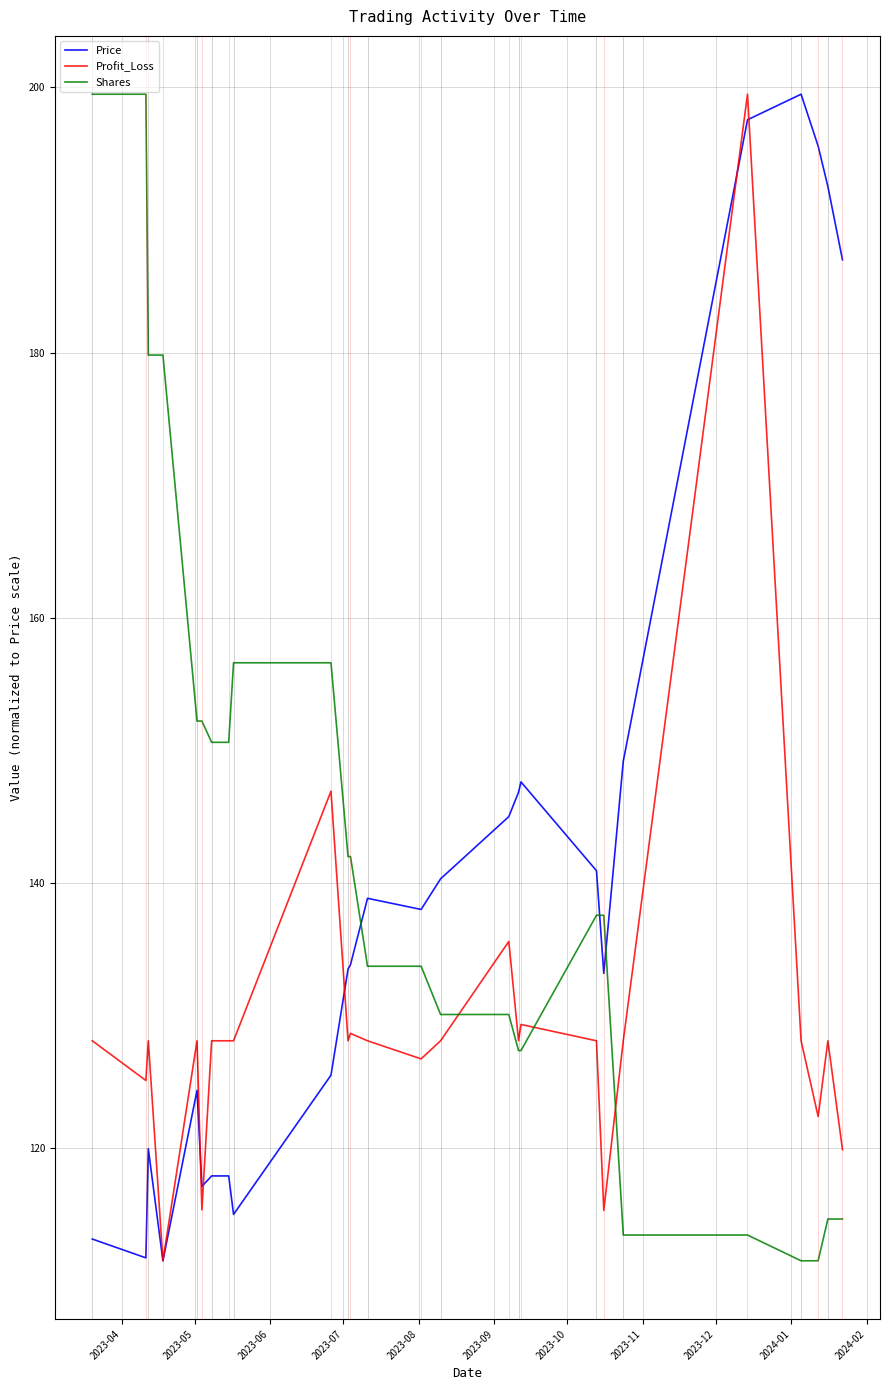

After their last crossing, which series has the higher values: Shares or Price?

Price